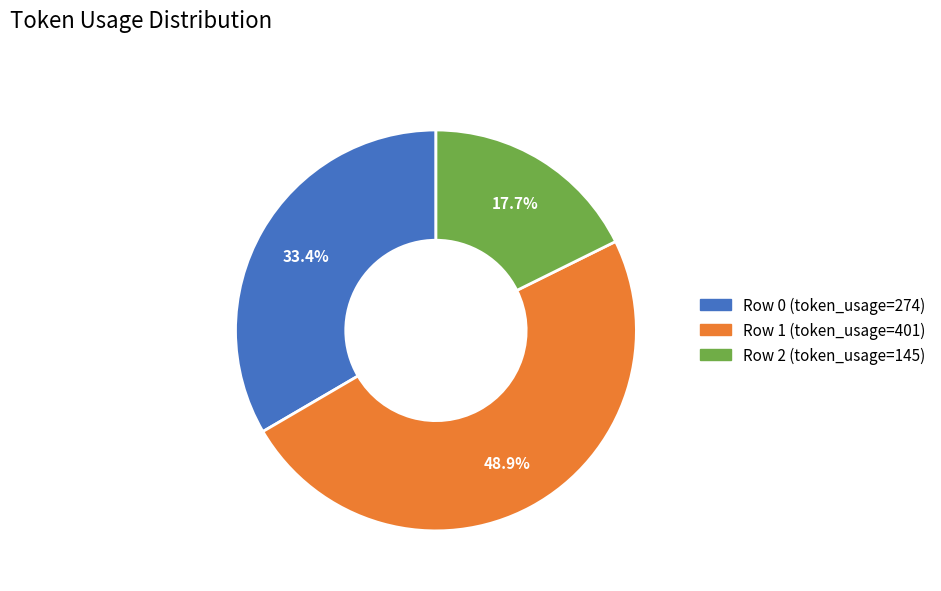

True or false: Row 2 accounts for 18% of the total.

True